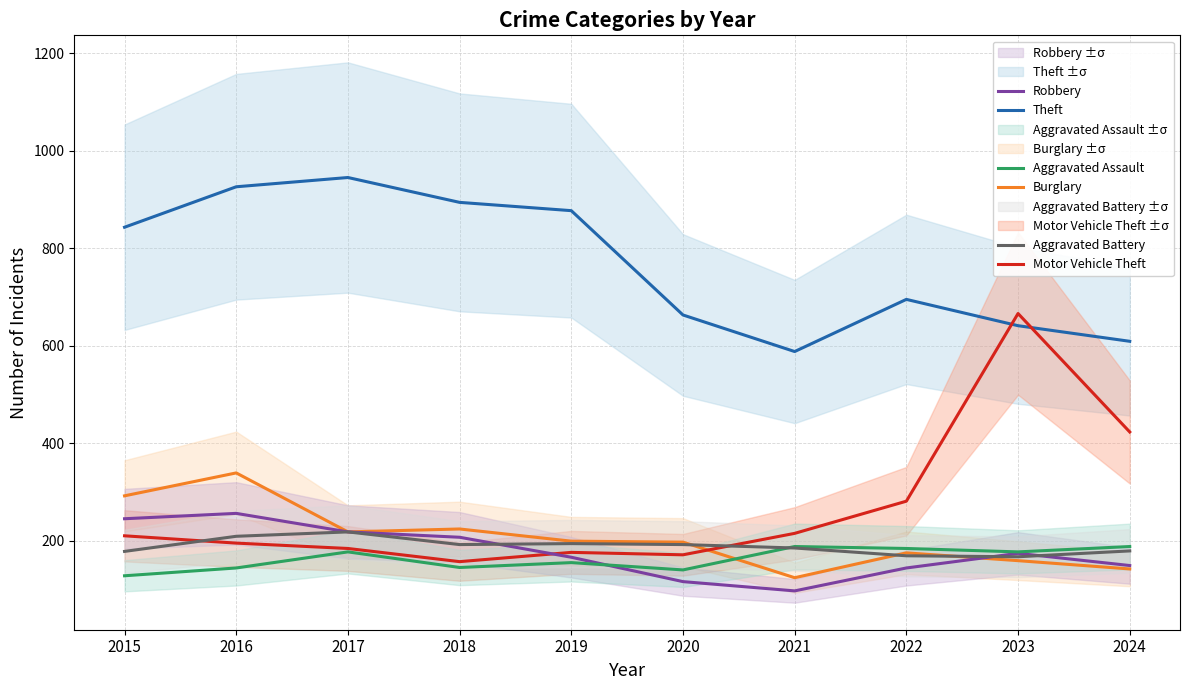

True or false: Motor Vehicle Theft and Aggravated Assault cross at least once.

False